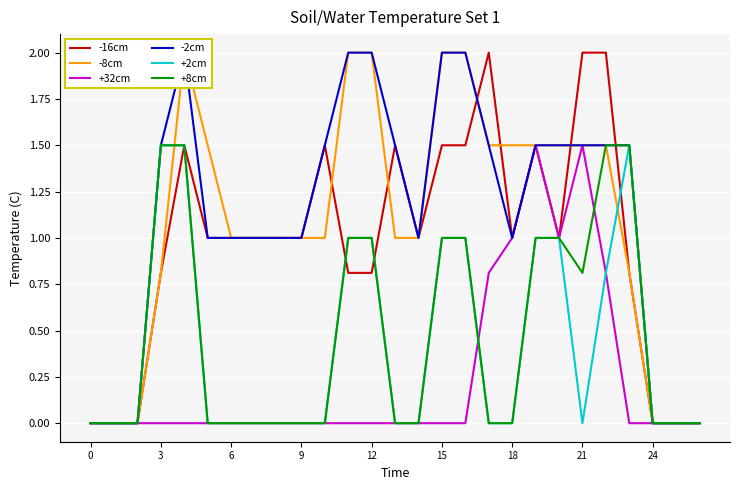

Which series ends up on top after the final intersection of +32cm and +8cm?

+8cm